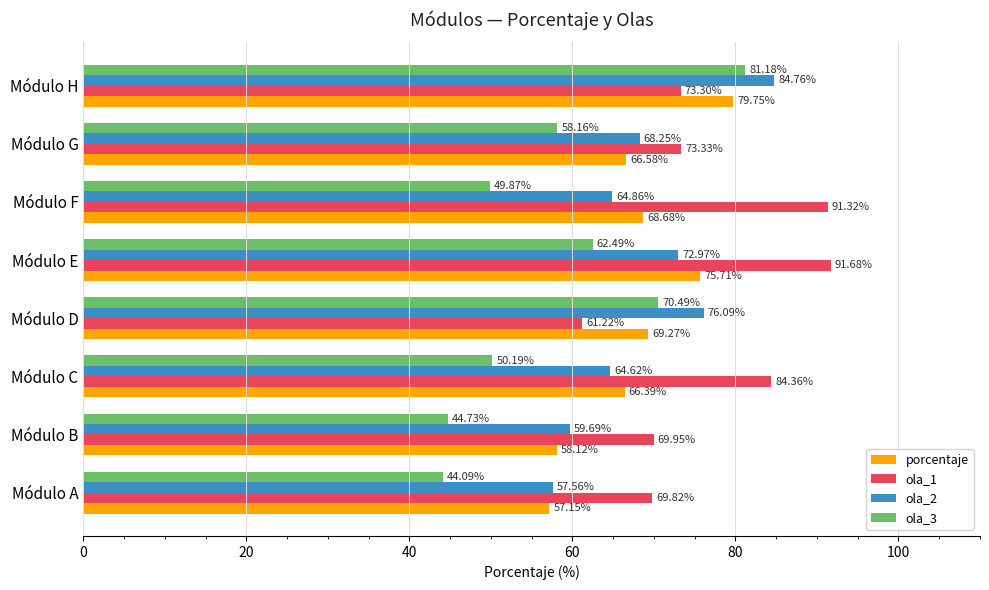

Which series has the widest spread of values?

ola_3